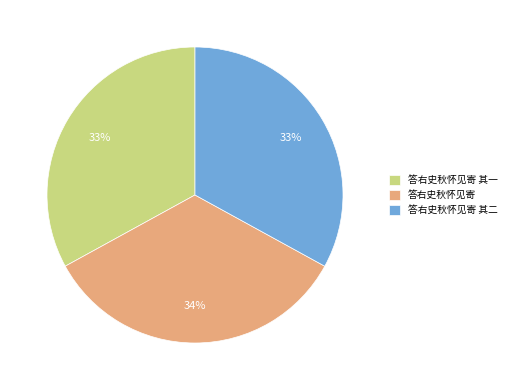

Is it true that 答右史秋怀见寄 is 26% of the pie?

False